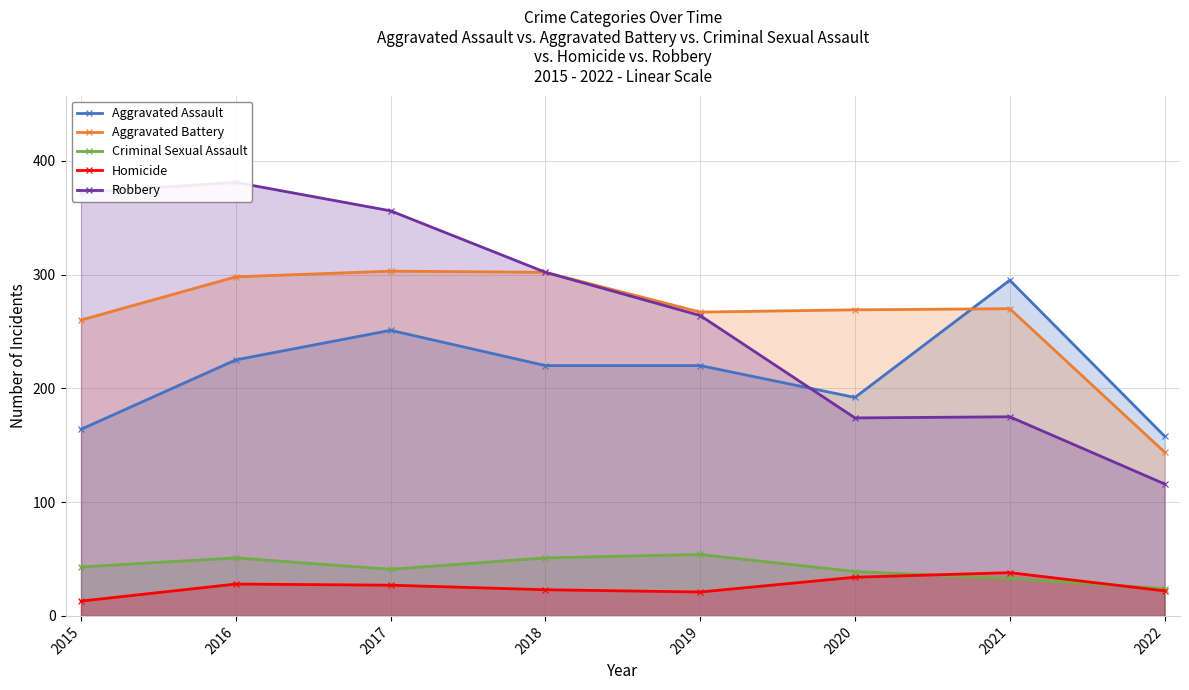

True or false: Criminal Sexual Assault and Aggravated Battery intersect in this chart.

False